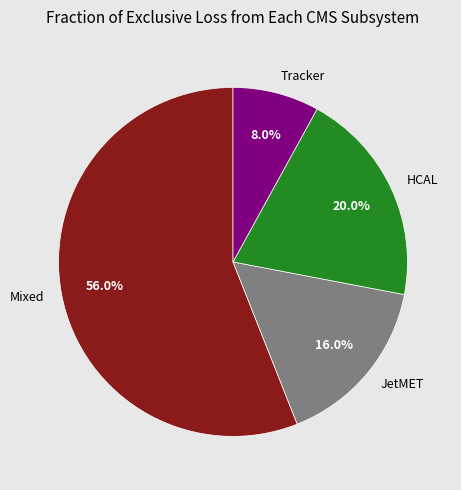

Count the number of slices in the pie.

4